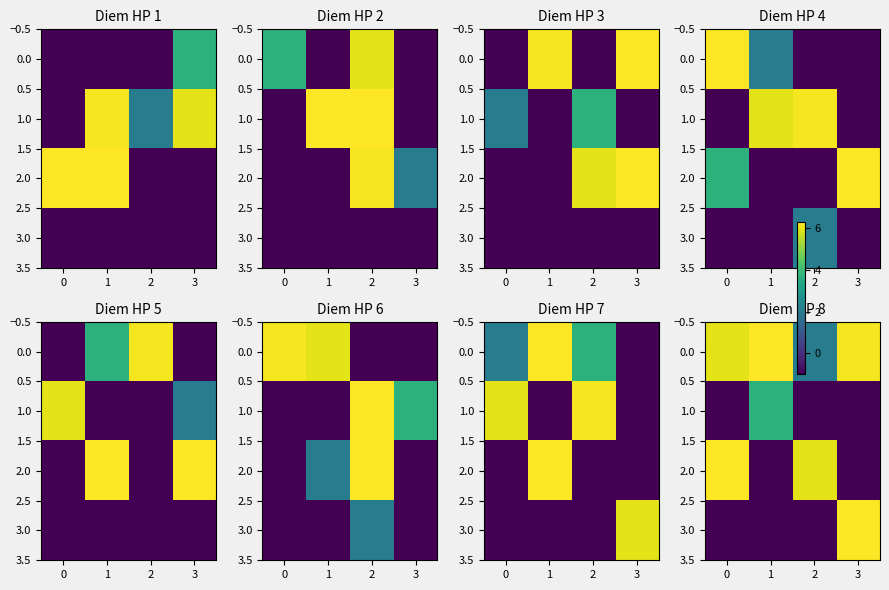

The value of 1.0 at 1 is 3.7. True or false?

True